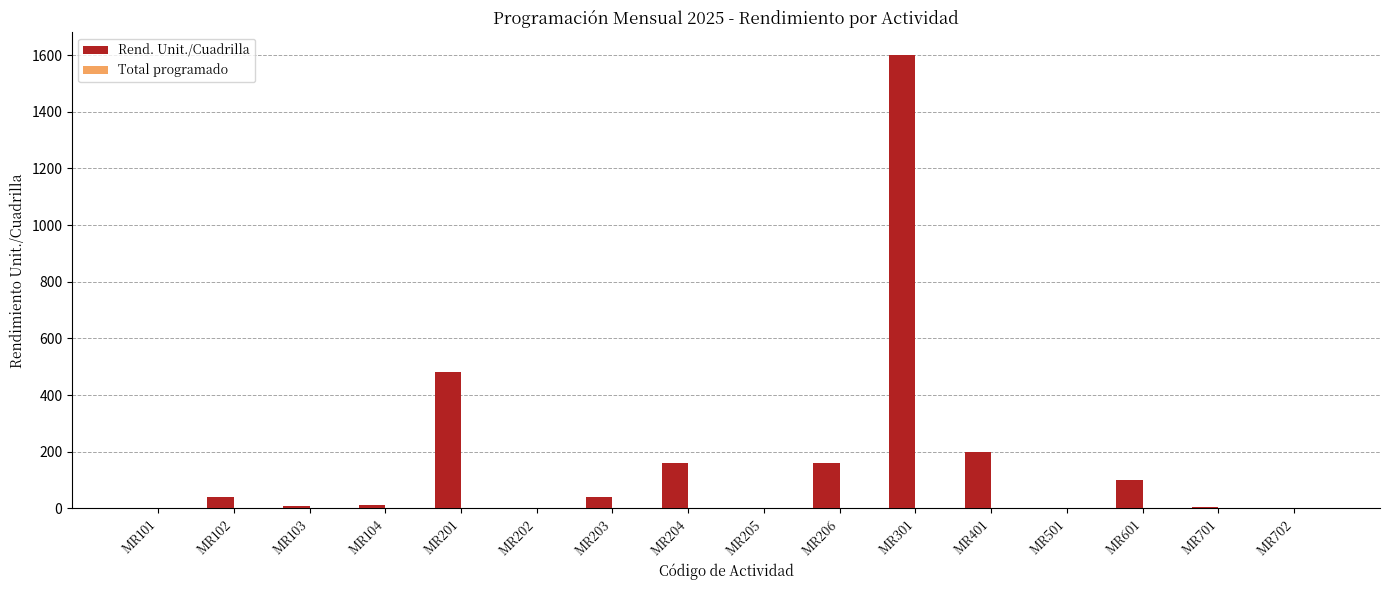

What is the sum of all values?

2818.3